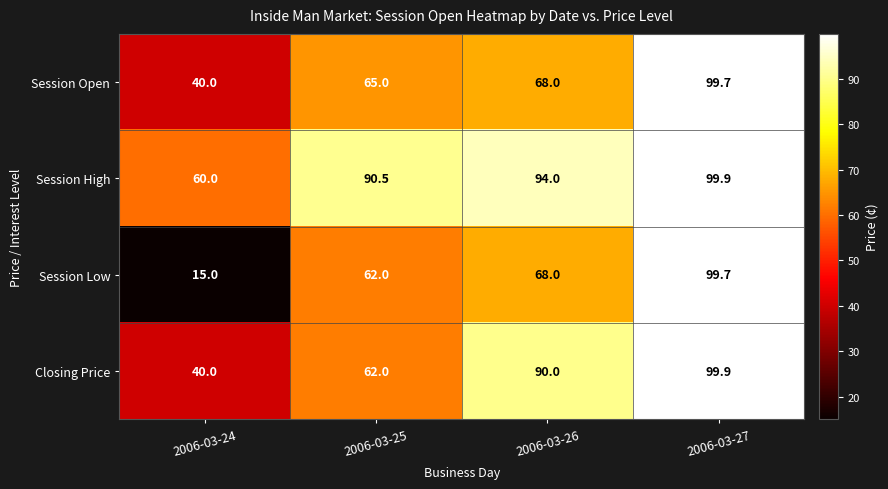

Which series has the widest spread of values?

Session Low